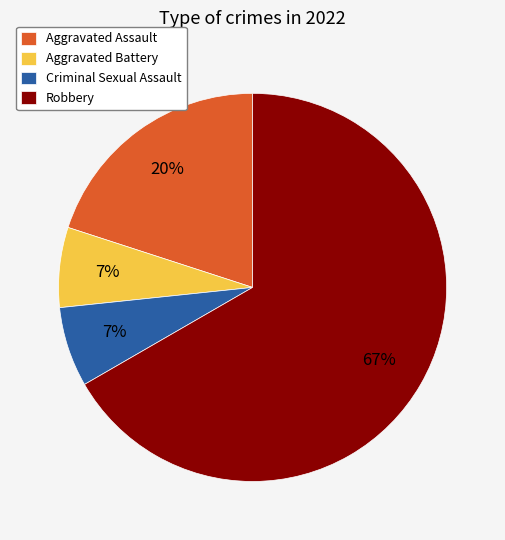

Do Criminal Sexual Assault and Robbery together represent more than half of the pie?

Yes